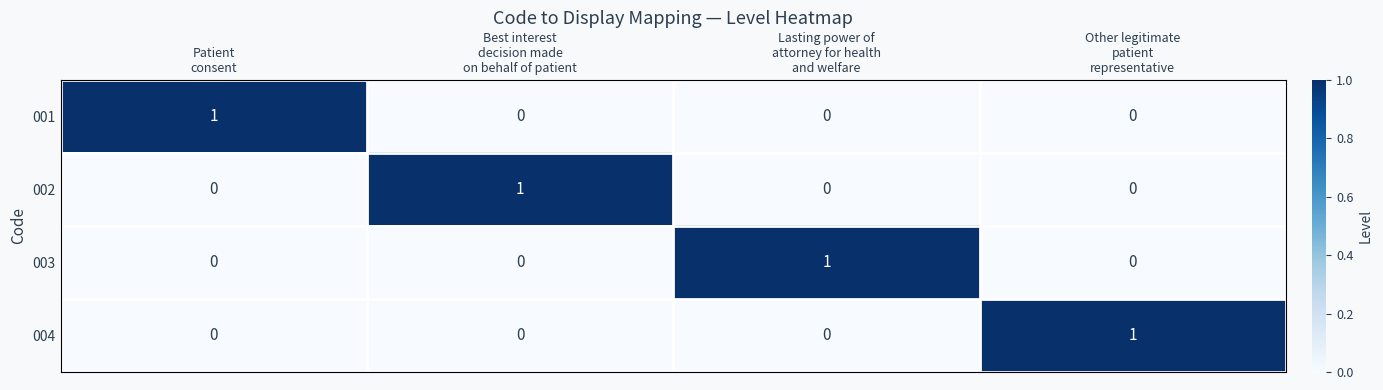

Reading left to right, what are all the values shown in this chart?

001: 1	0	0	0
002: 0	1	0	0
003: 0	0	1	0
004: 0	0	0	1